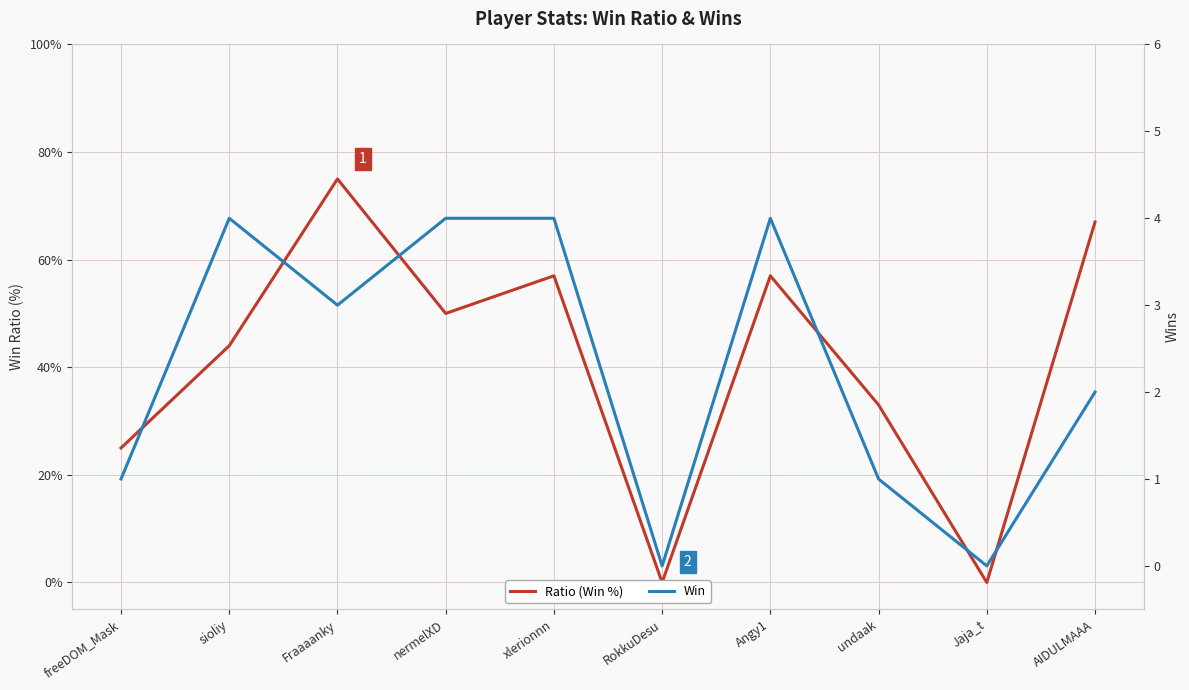

What position from the left is undaak?

8